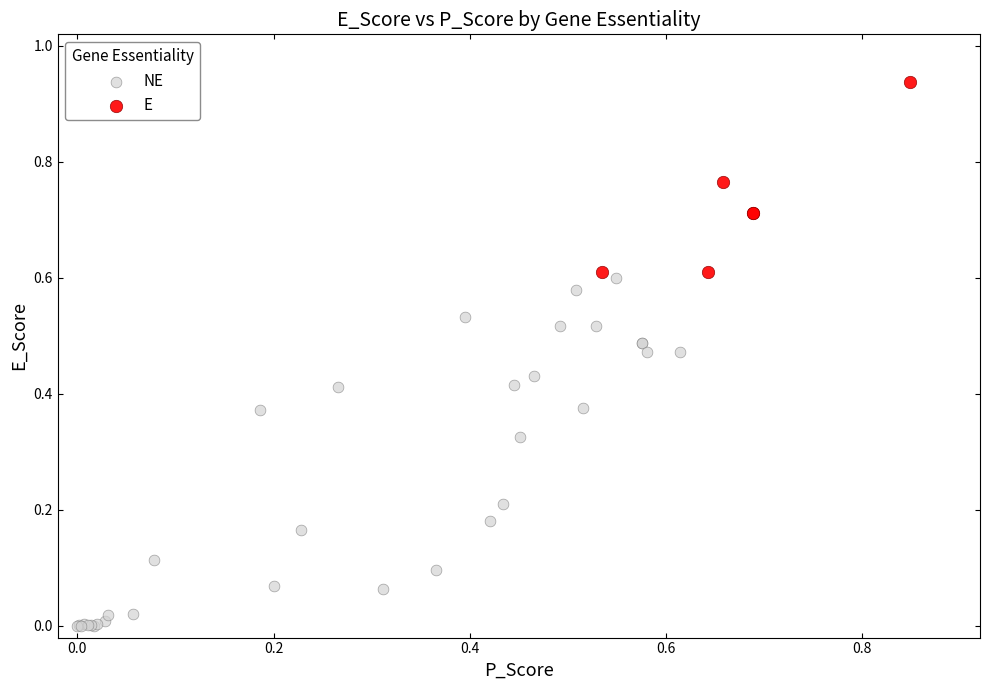

Which series contains the highest Y value?

E